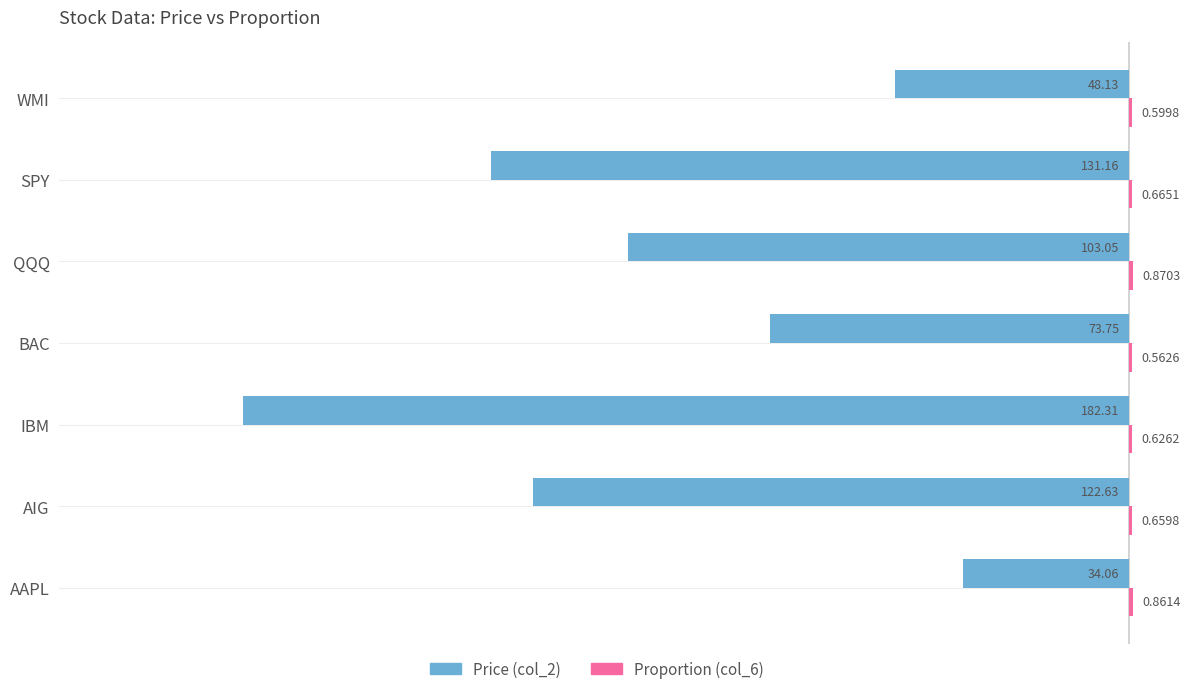

Which label corresponds to the largest value in the chart?

QQQ